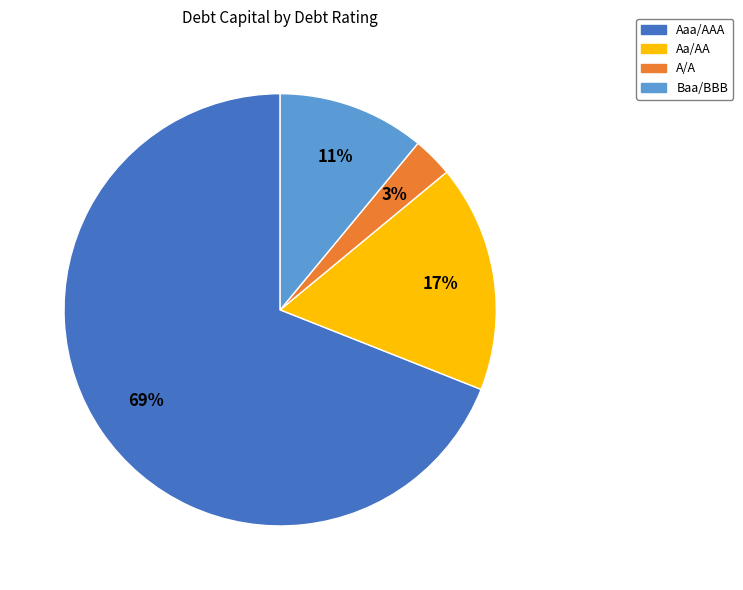

To the nearest percent, what is the difference between the largest and smallest slice percentages?

66%